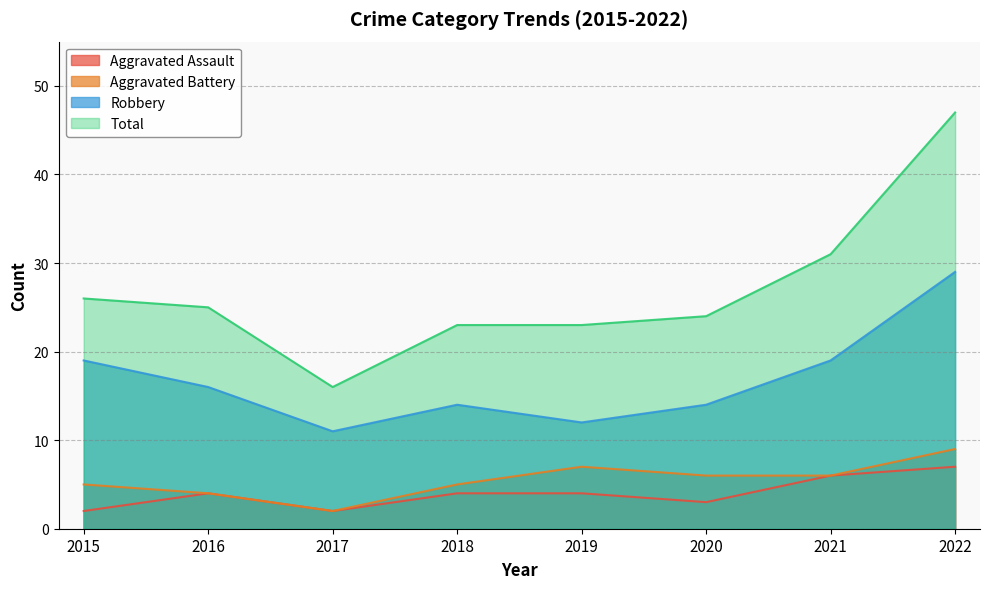

What is the difference between the second highest and second lowest values in the Aggravated Assault series?

4